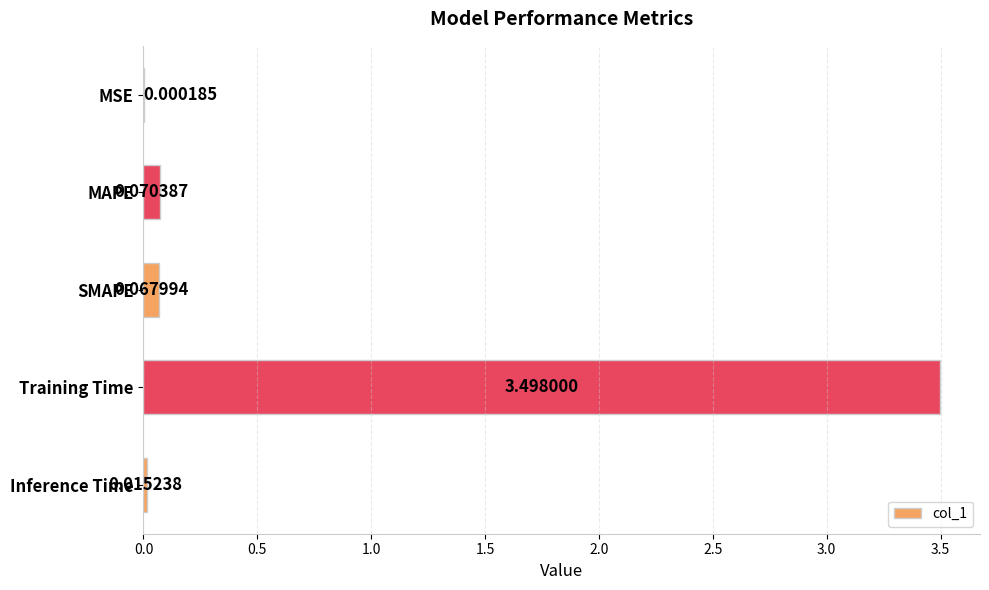

Does the chart contain stacked bars?

No